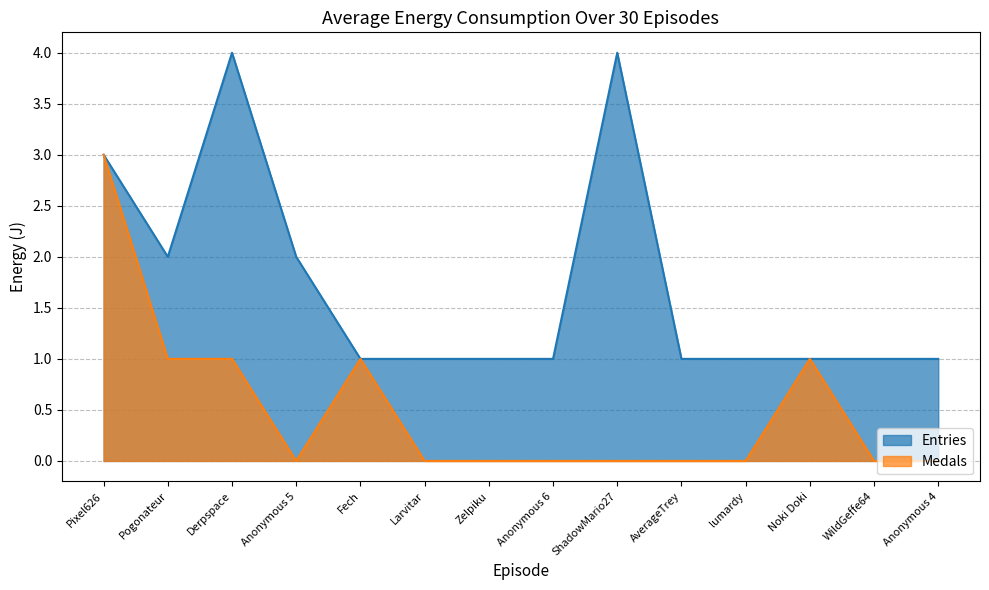

What is the label of the 12th point from the right?

Derpspace